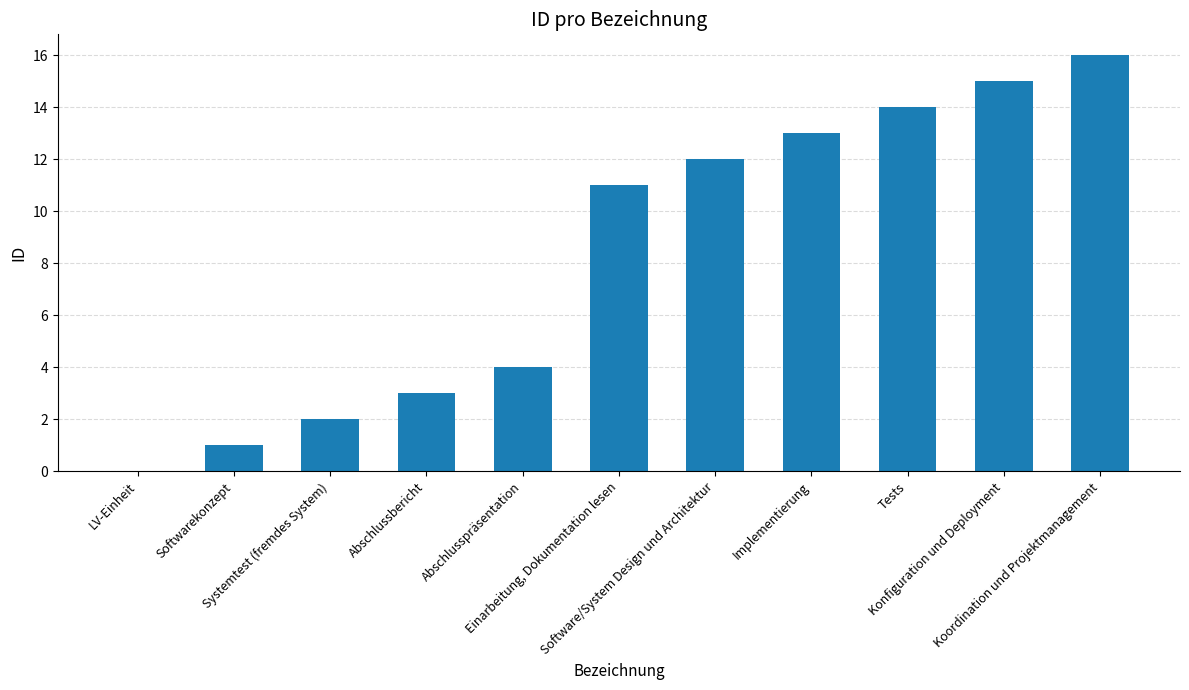

What is the sum of all values?

91